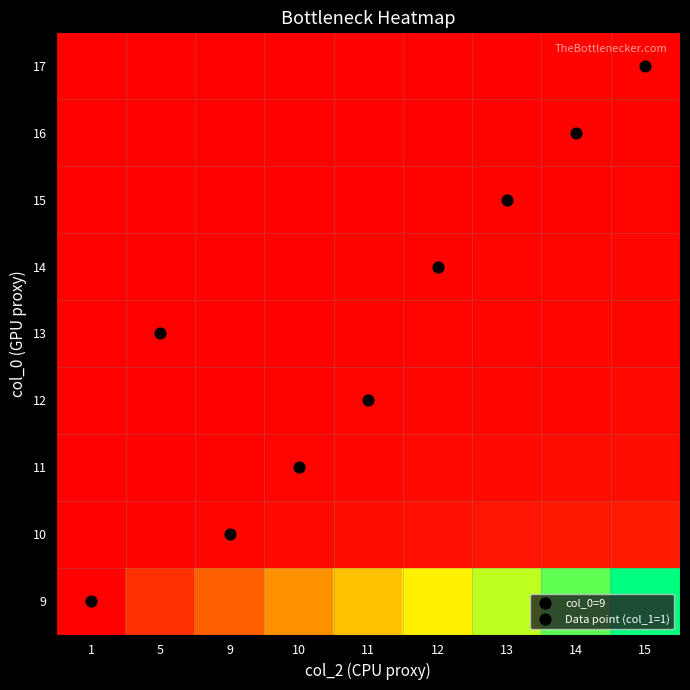

At which category is the sum across all series the highest?

15